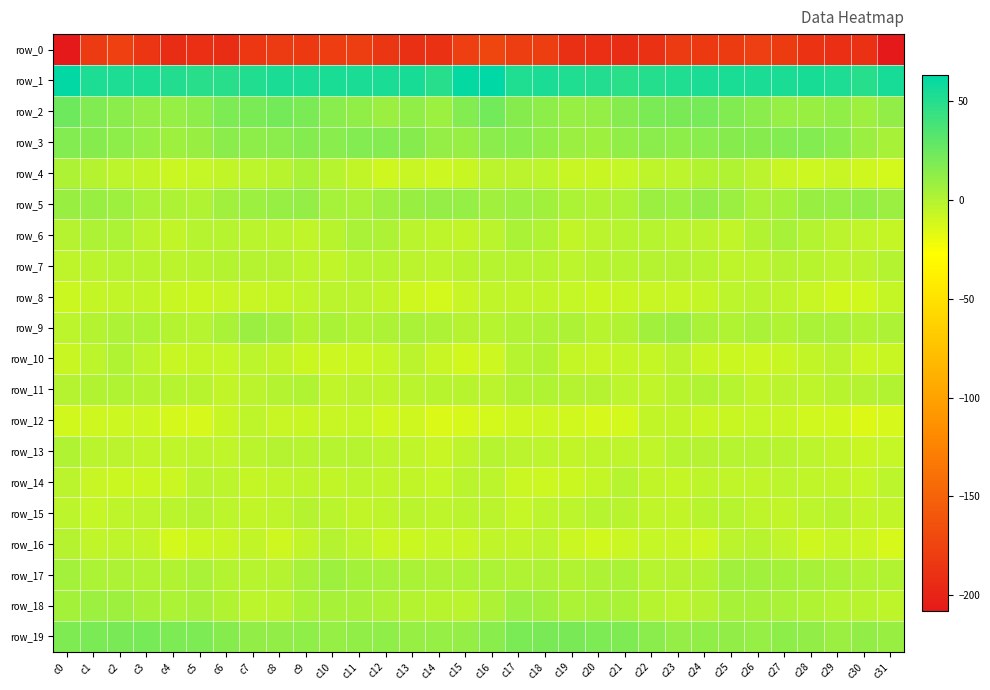

List the series in order of their peak value, lowest first.

row_0, row_12, row_8, row_14, row_16, row_15, row_7, row_11, row_10, row_13, row_4, row_6, row_17, row_18, row_9, row_5, row_3, row_19, row_2, row_1